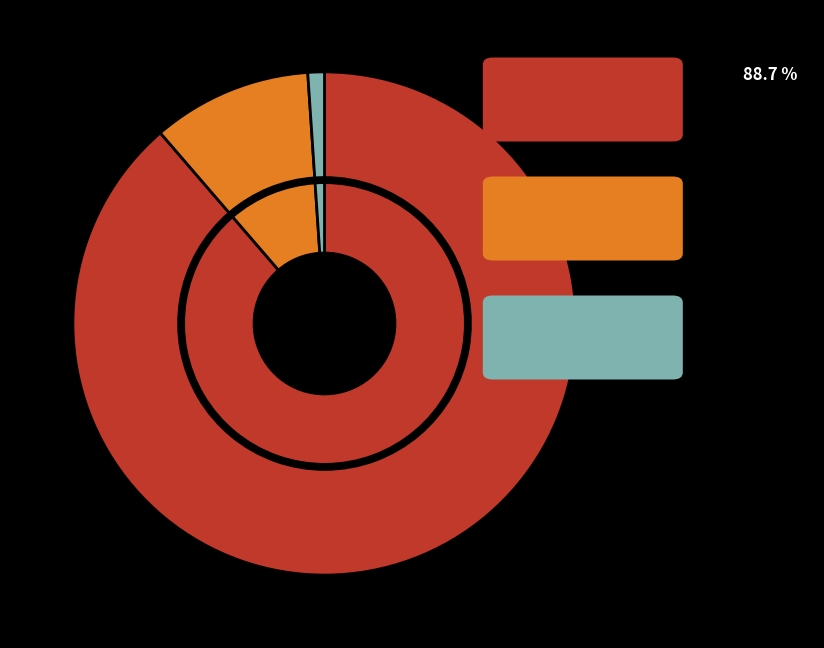

To the nearest percent, what is the difference between the count and countDied slice percentages?

78%